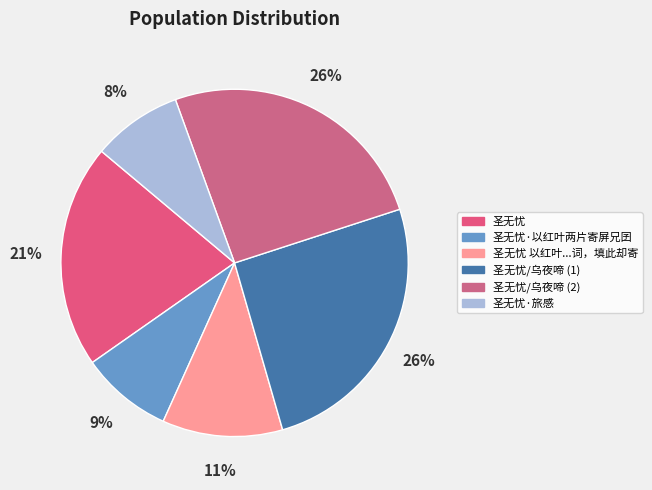

How many segments does this pie chart have?

6